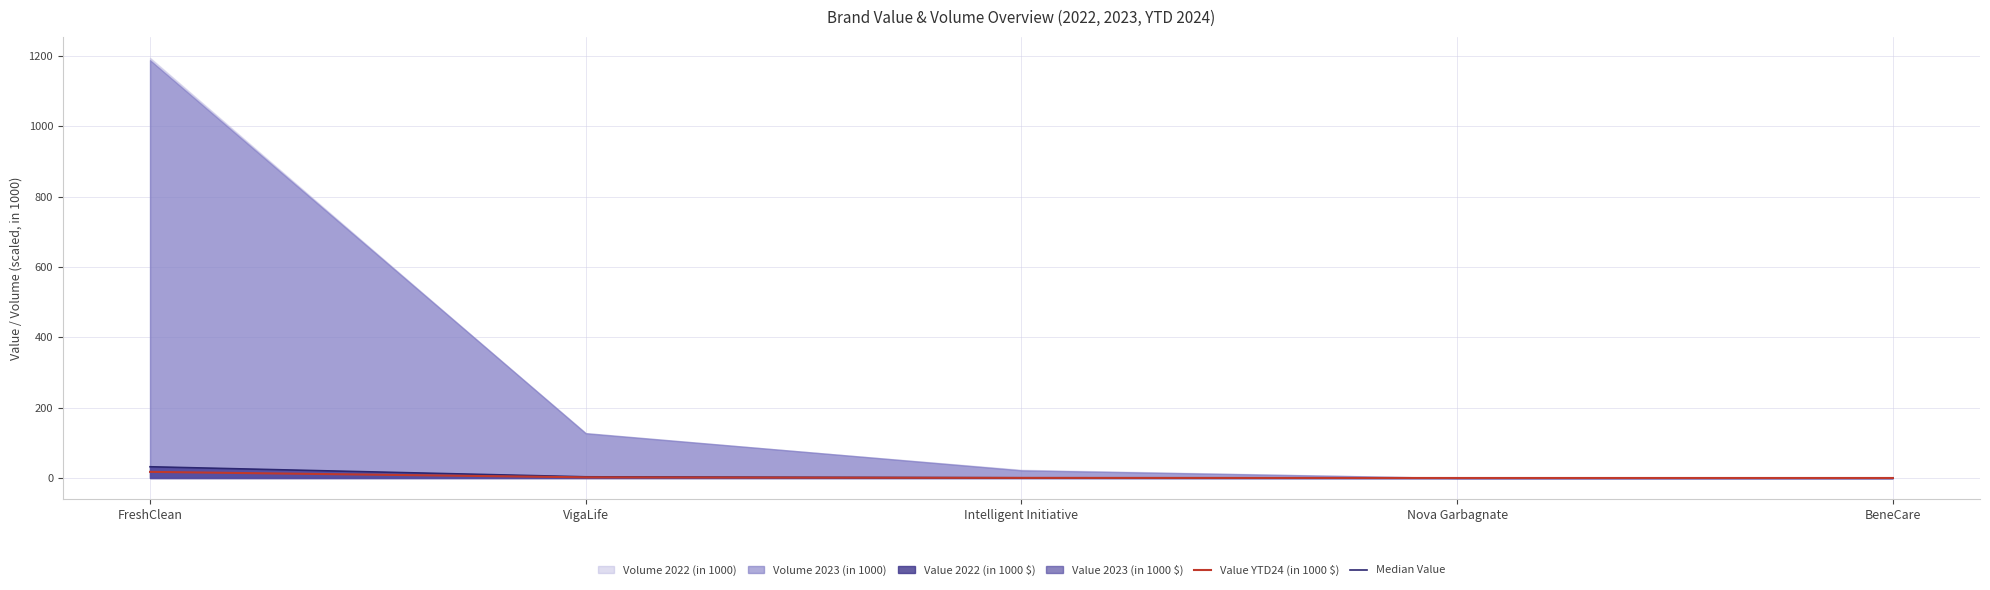

What is the value of the Median Value point at the 3rd from the left?

0.5